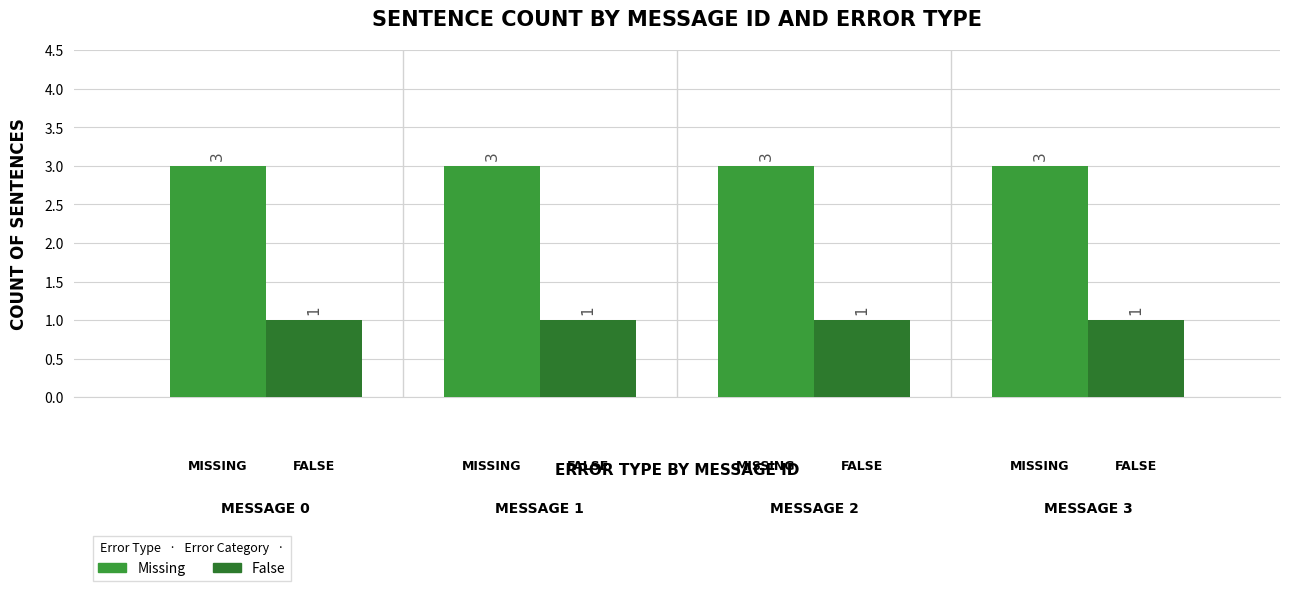

Rank the series by their maximum value, from lowest to highest.

False, Missing